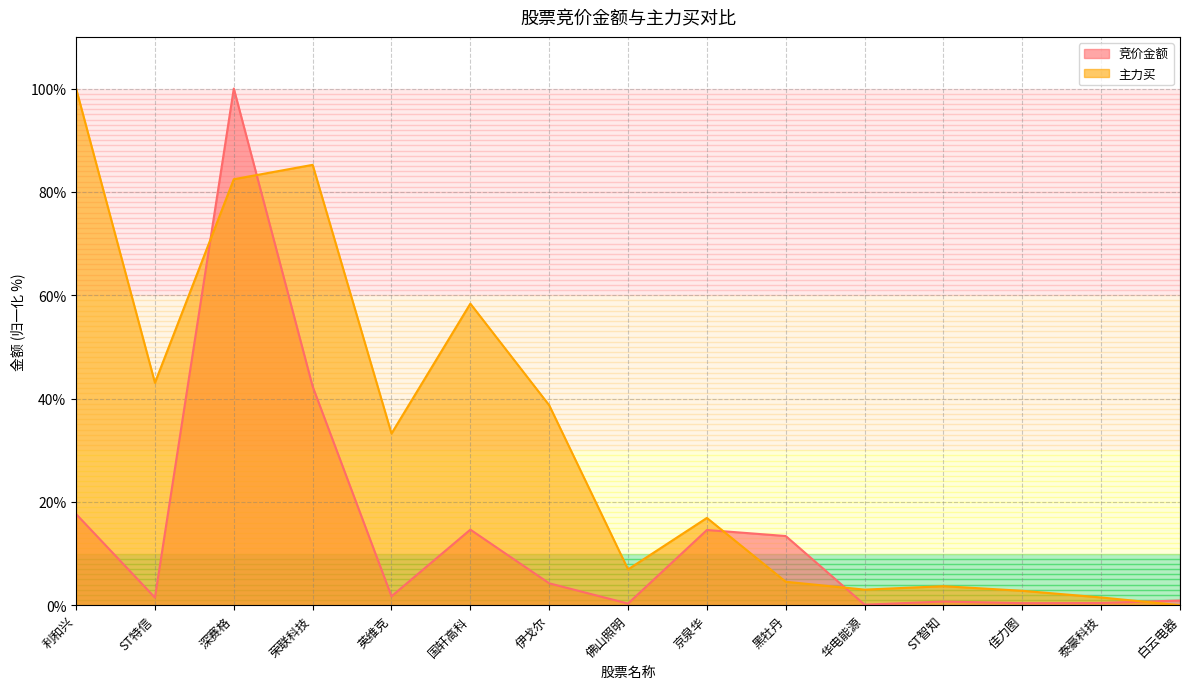

At which category is the sum across all series the highest?

深赛格